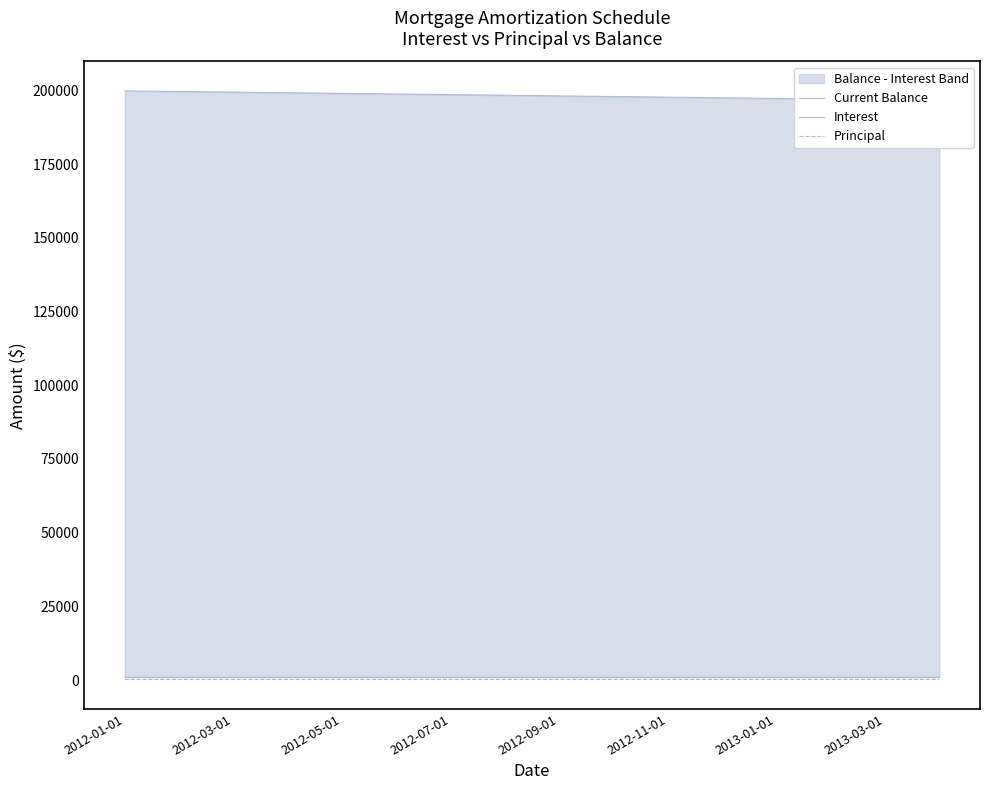

At 2013-01-01, list the series in order from largest to smallest.

Current Balance, Interest, Principal